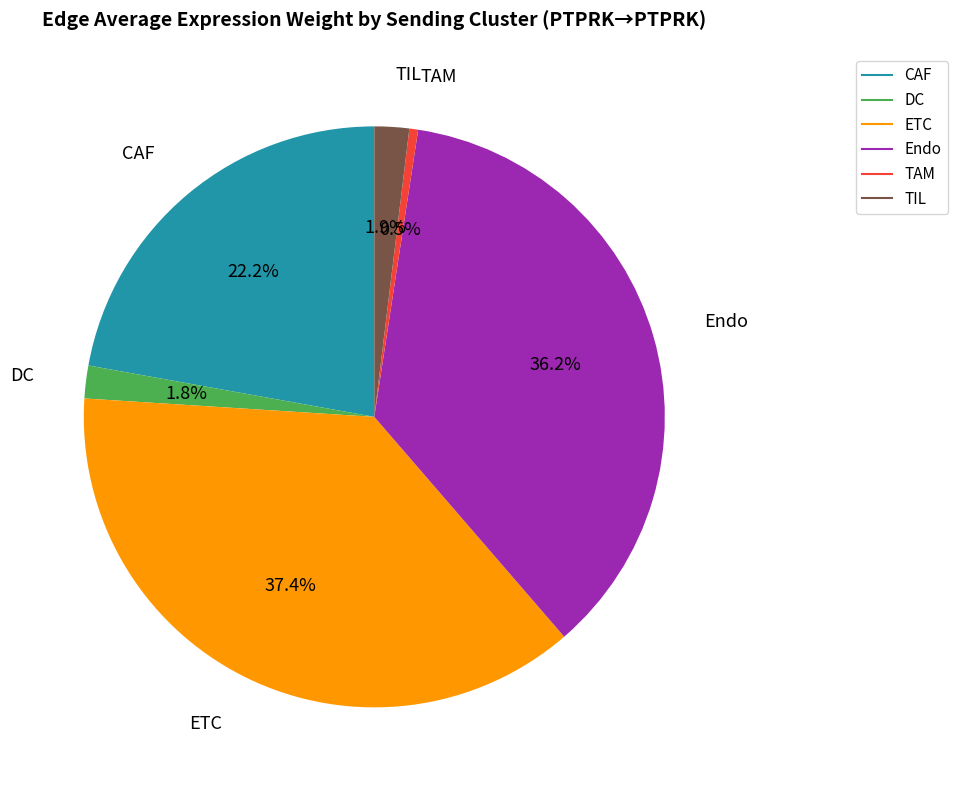

Do DC and TIL together represent more than half of the pie?

No